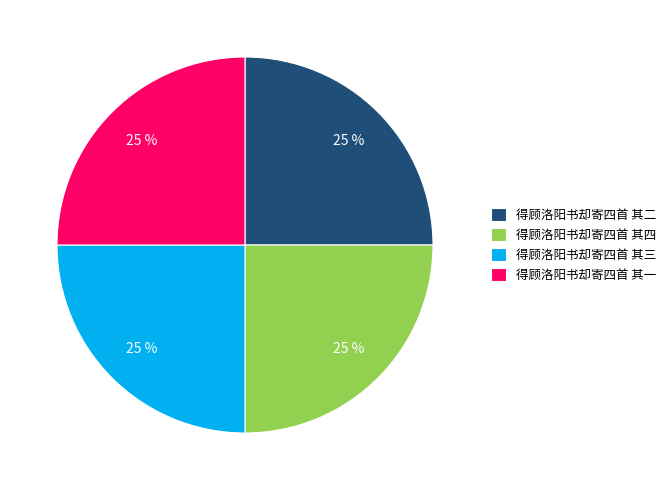

Is there a majority slice in this chart?

No